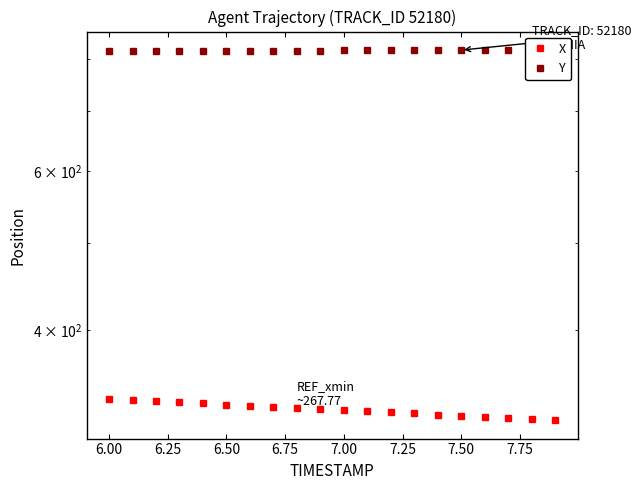

Is the value of X at 6.25 greater than the value of Y at 7.00?

No